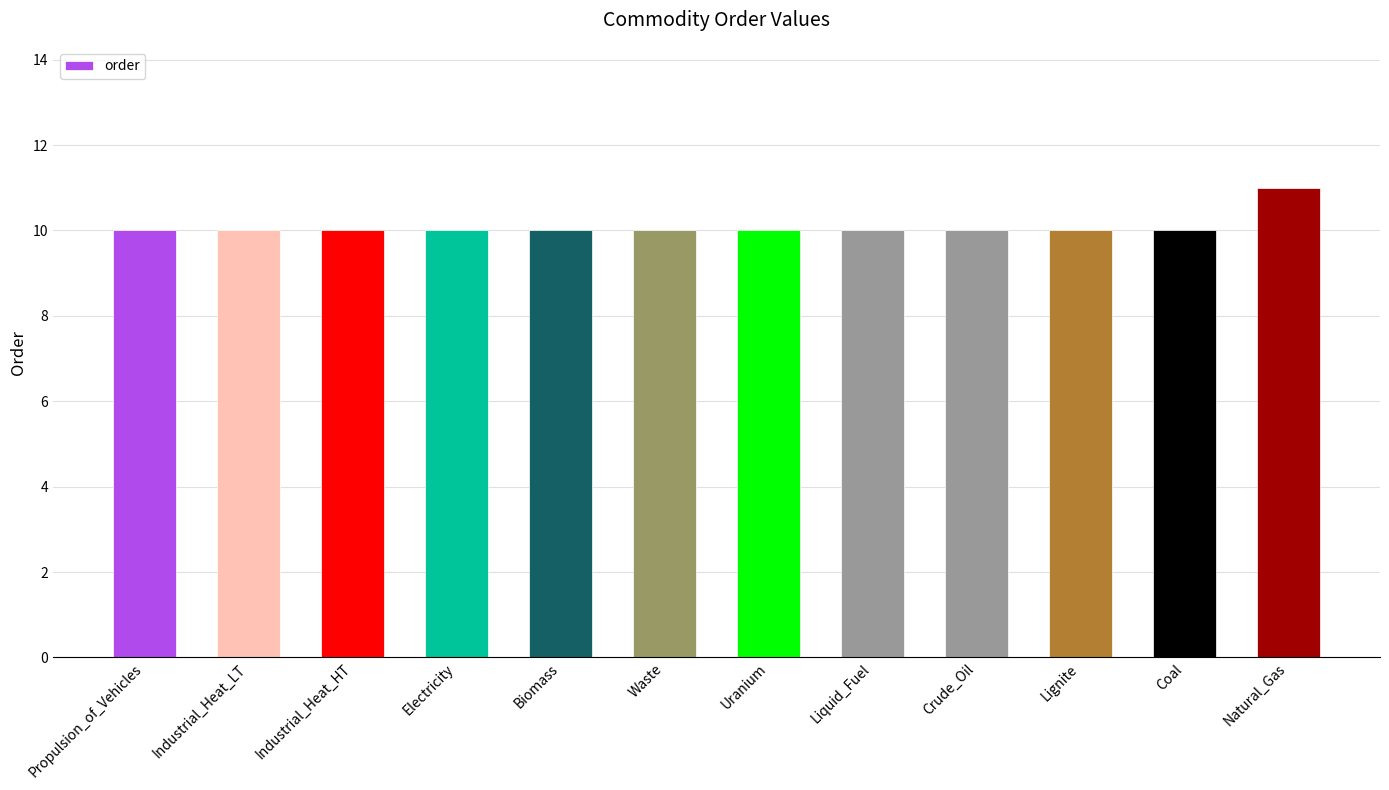

Which category has the highest value across all series?

Natural_Gas